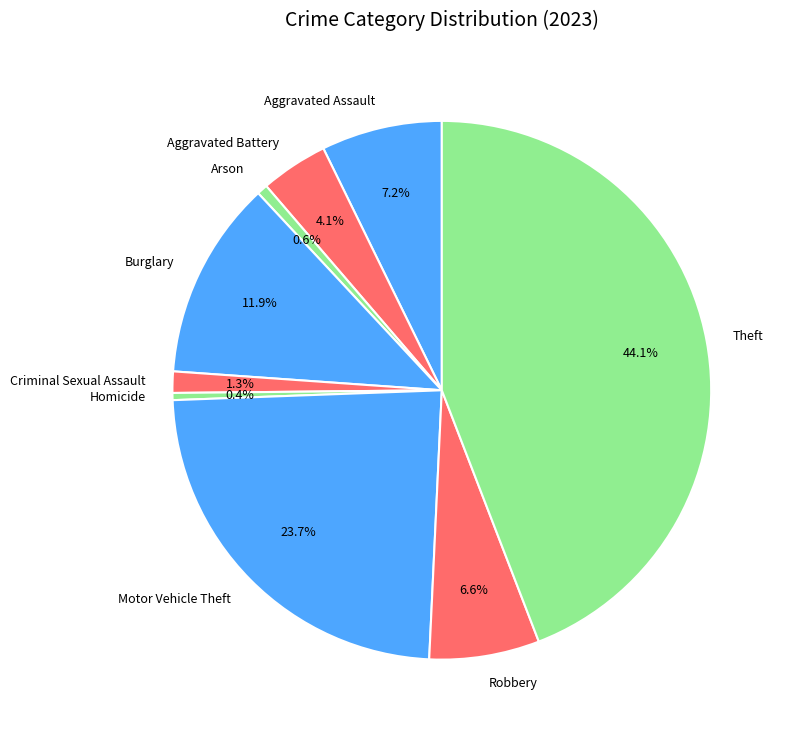

Is there a majority slice in this chart?

No